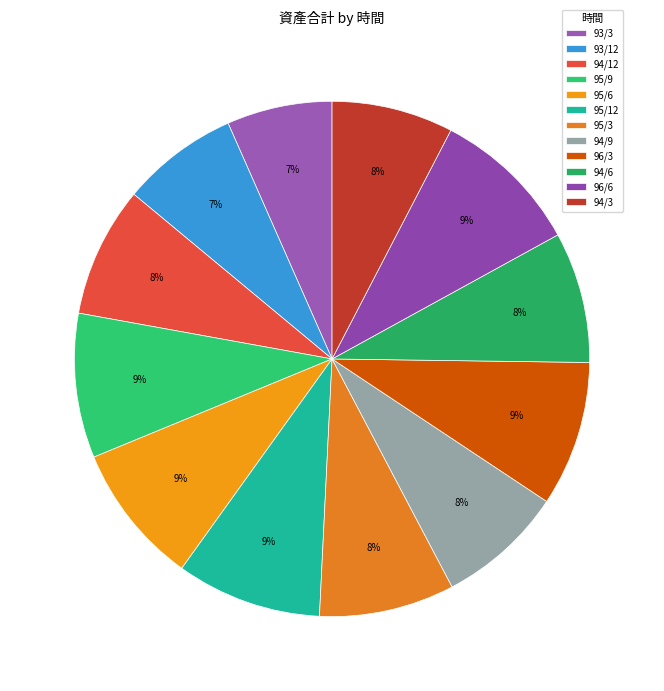

How many segments does this pie chart have?

12